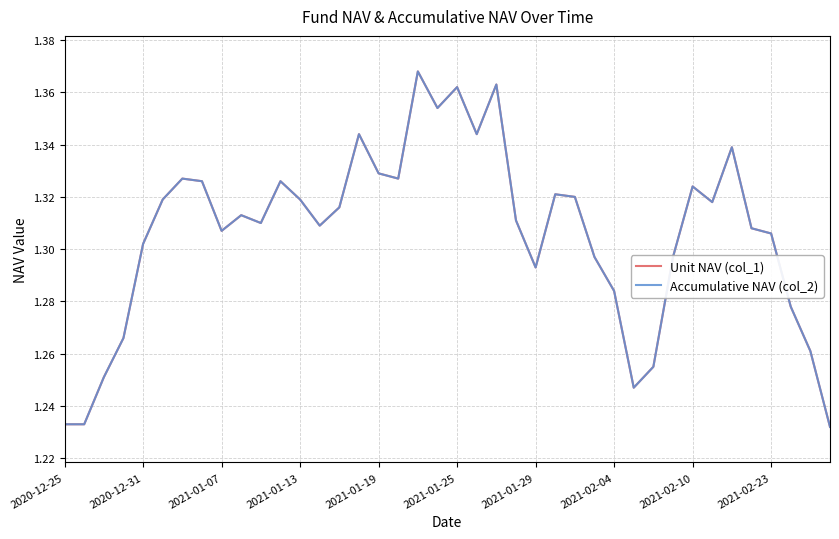

Does the chart display data point markers on the line(s)?

No